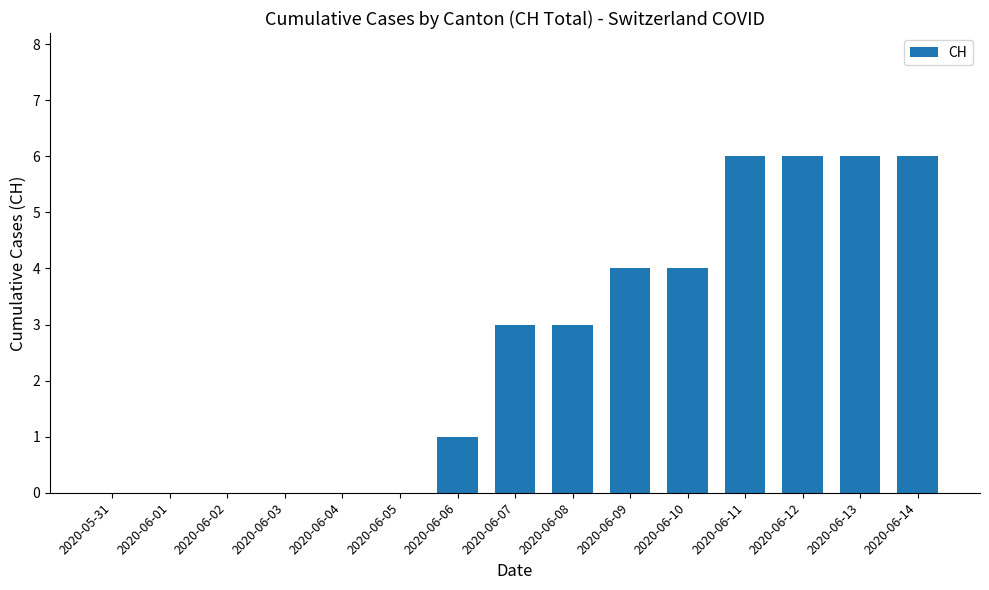

Are the bars grouped side by side (vs. stacked)?

No